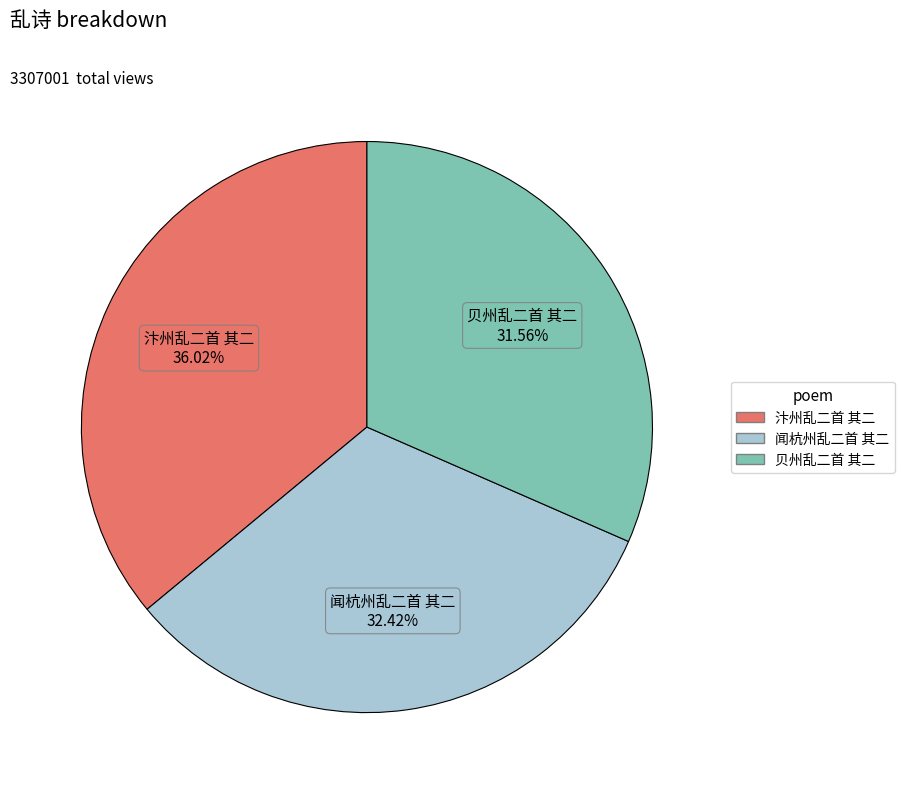

What is the smallest slice in the pie chart?

贝州乱二首 其二